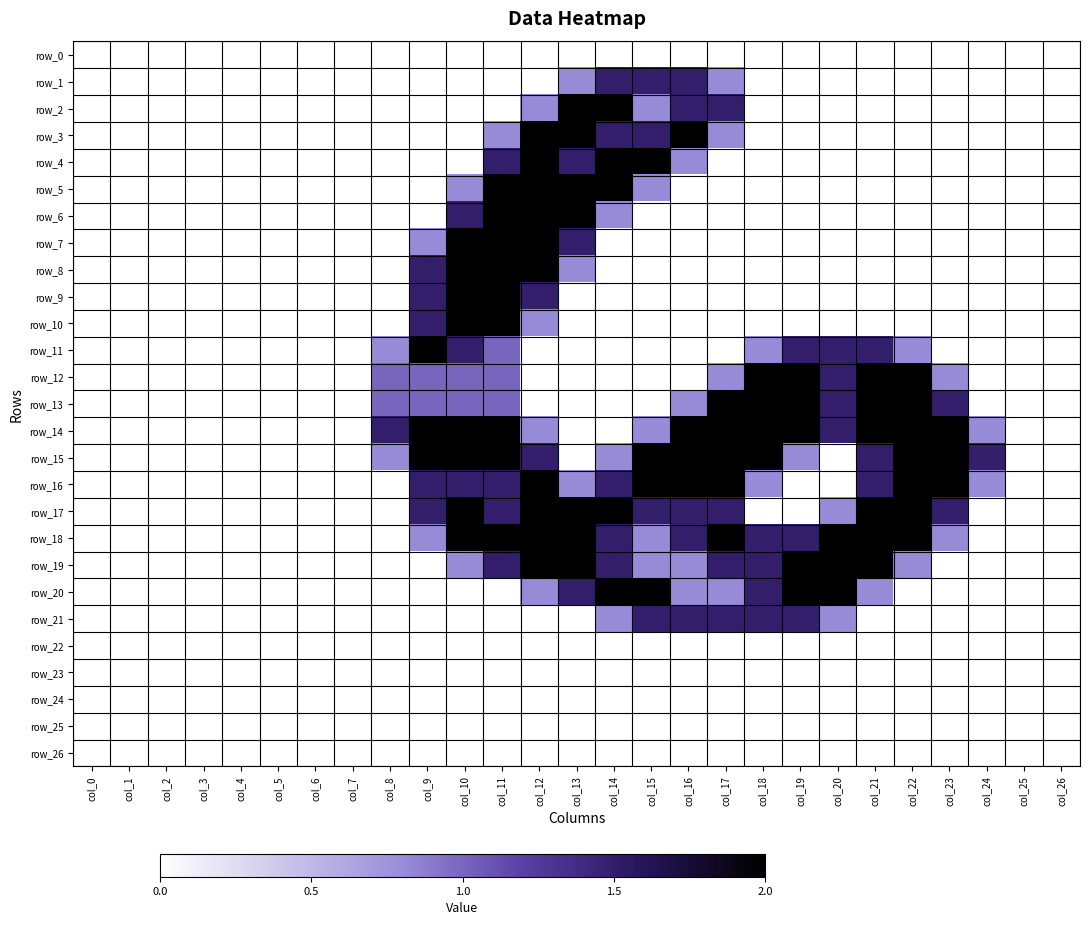

At which label does row_25 reach its minimum?

col_0